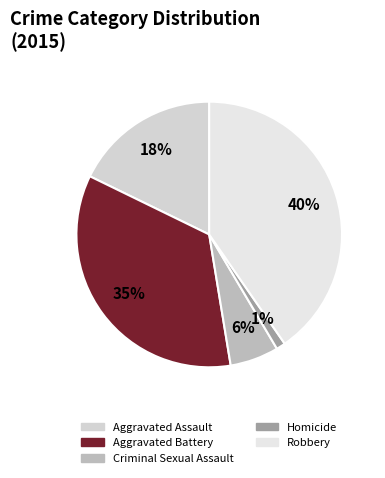

What is the smallest slice in the pie chart?

Homicide